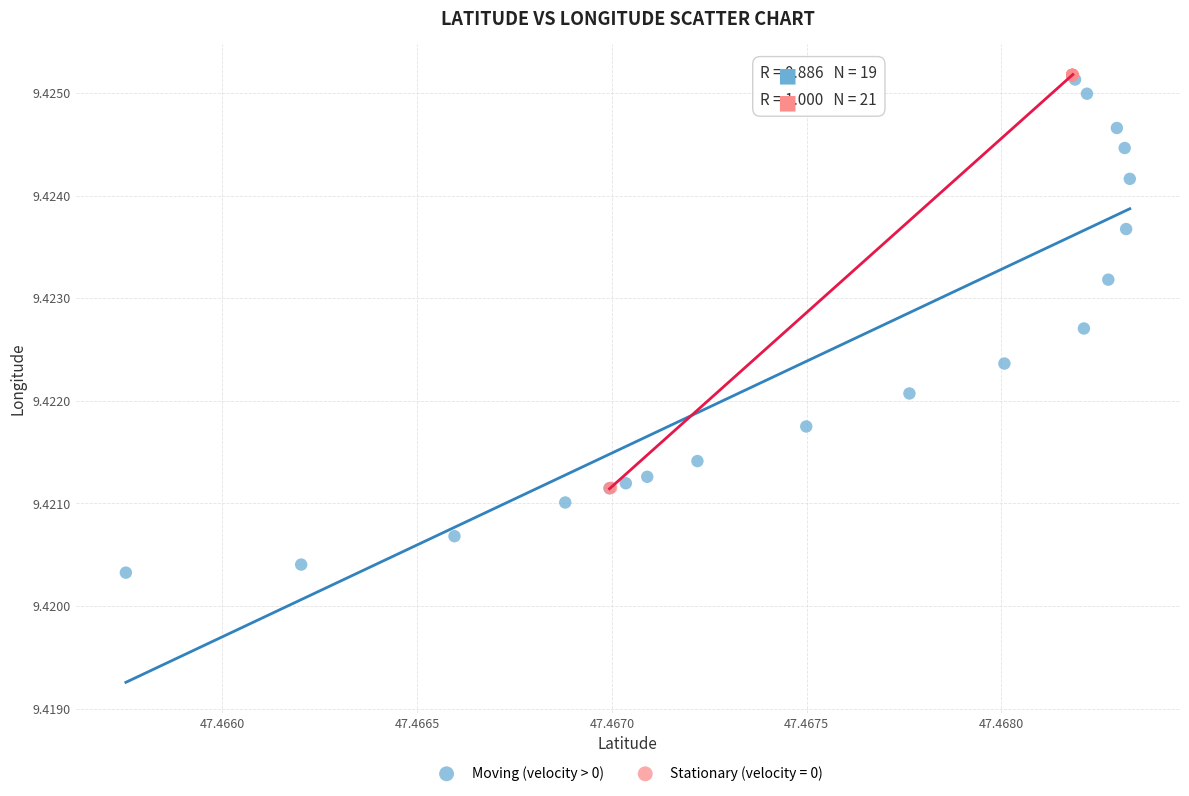

Which series has the widest spread of Y values?

Moving (velocity > 0)